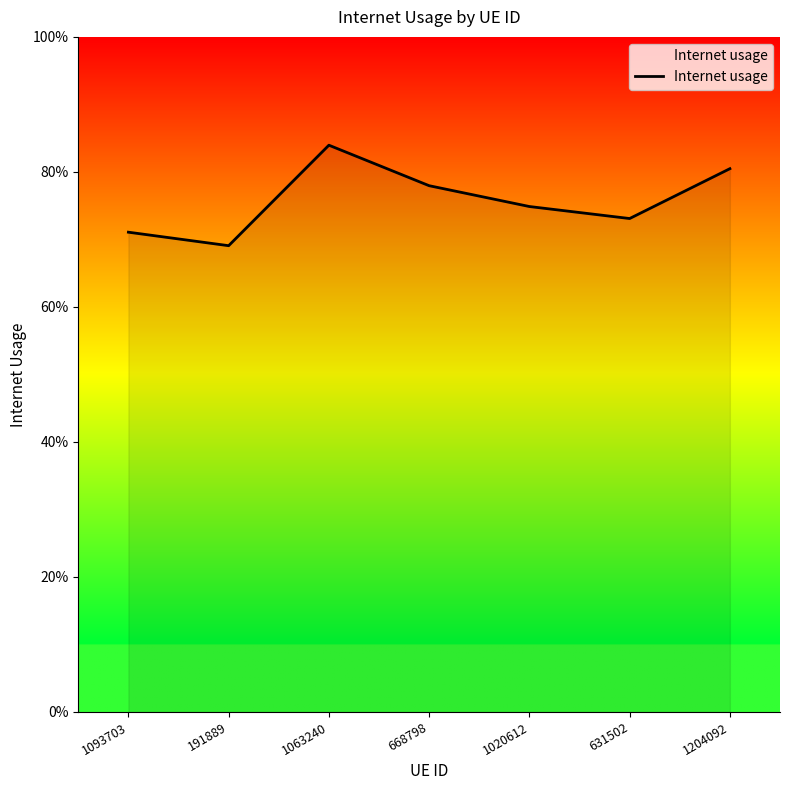

Reading left to right, list all the values displayed in this chart.

1093703=0.7	191889=0.7	1063240=0.8	668798=0.8	1020612=0.7	631502=0.7	1204092=0.8